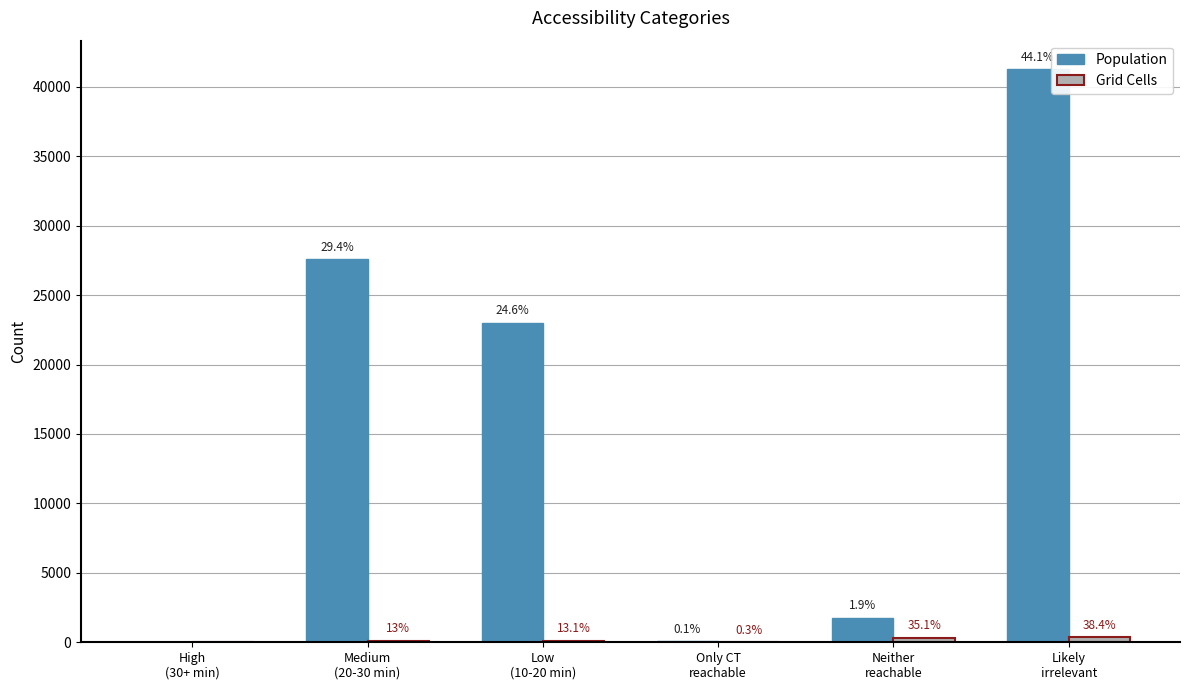

At which category does the chart reach its minimum across all series?

High
(30+ min)